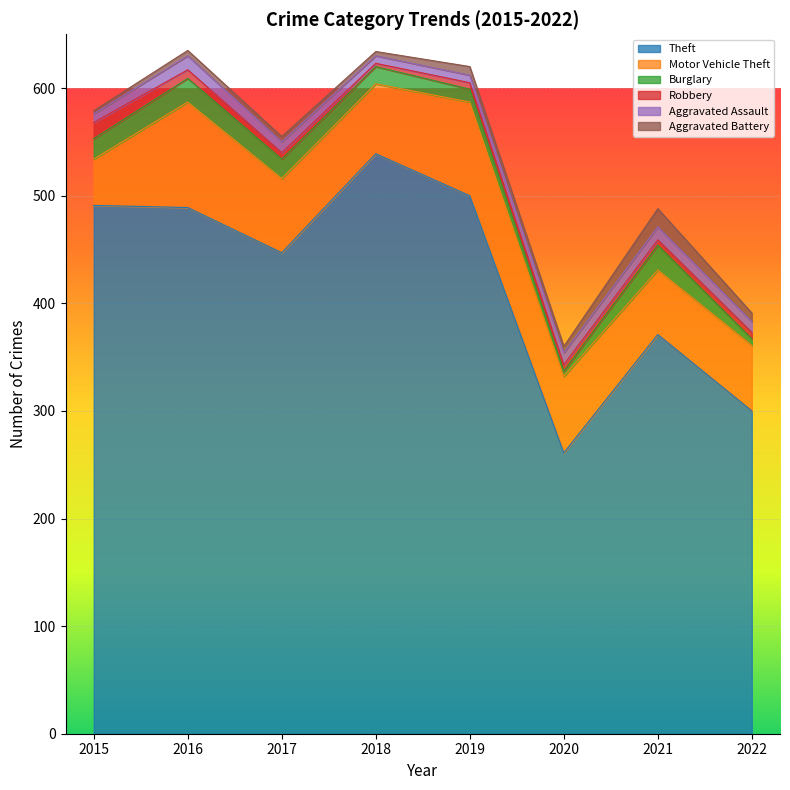

True or false: Motor Vehicle Theft and Burglary cross at least once.

False